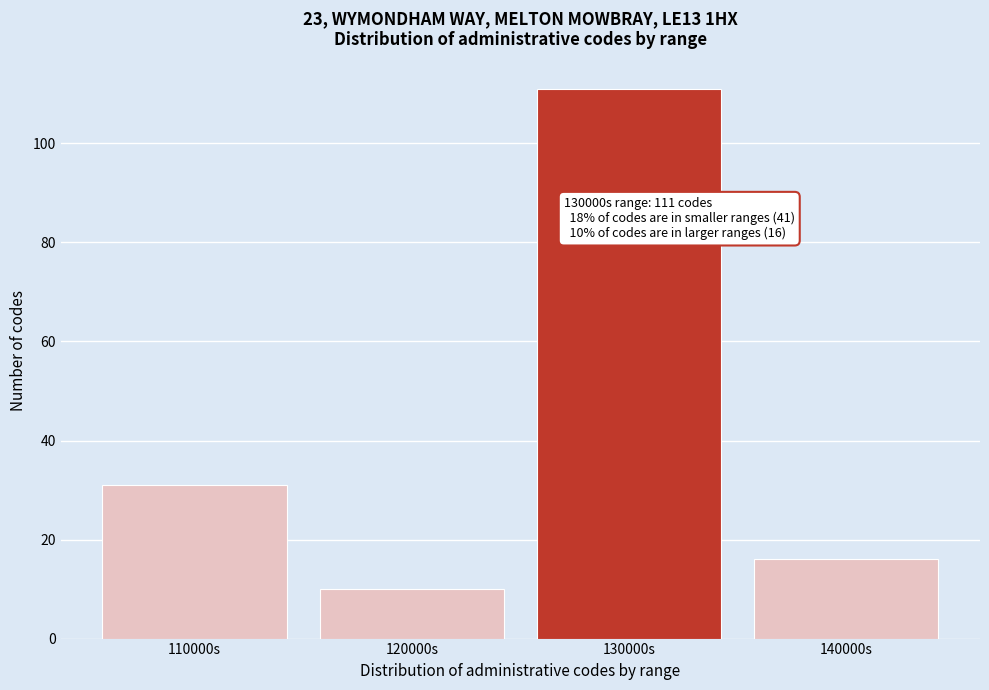

Reading left to right, transcribe all the data shown in this chart.

110000s=31	120000s=10	130000s=111	140000s=16